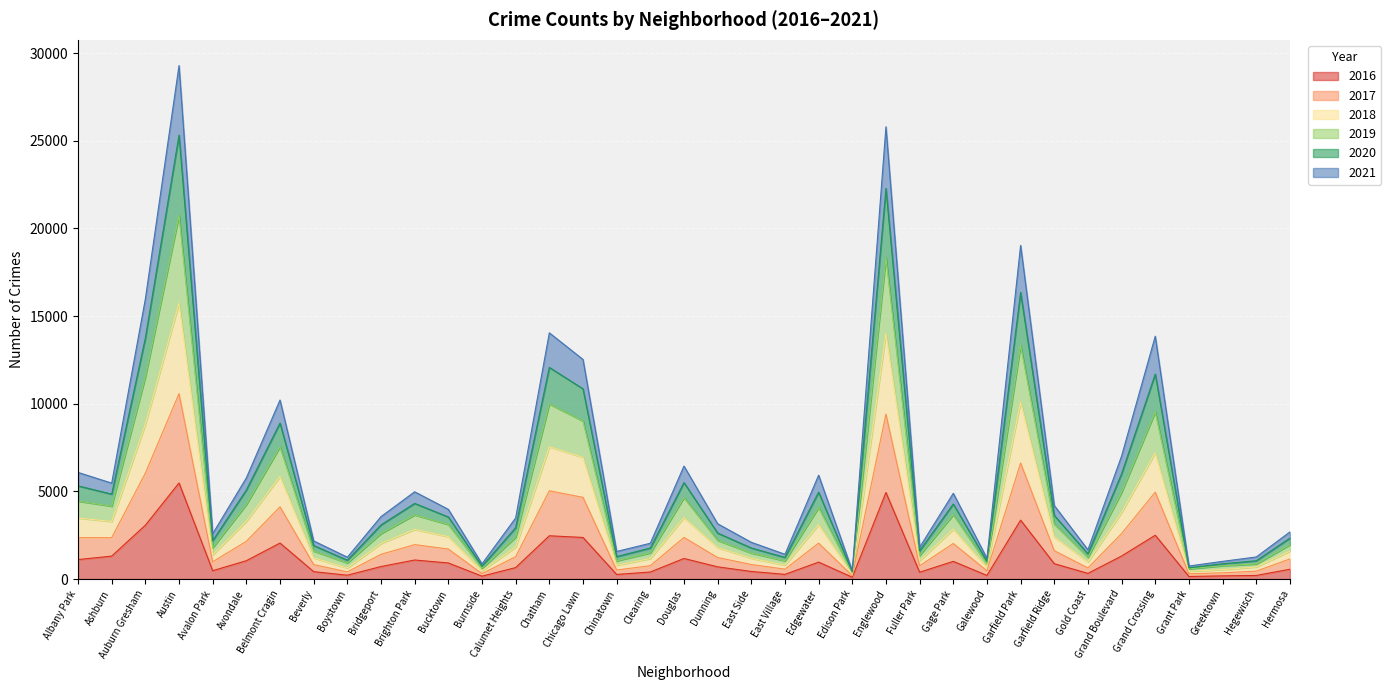

At which label does 2016 first exceed 713?

Albany Park